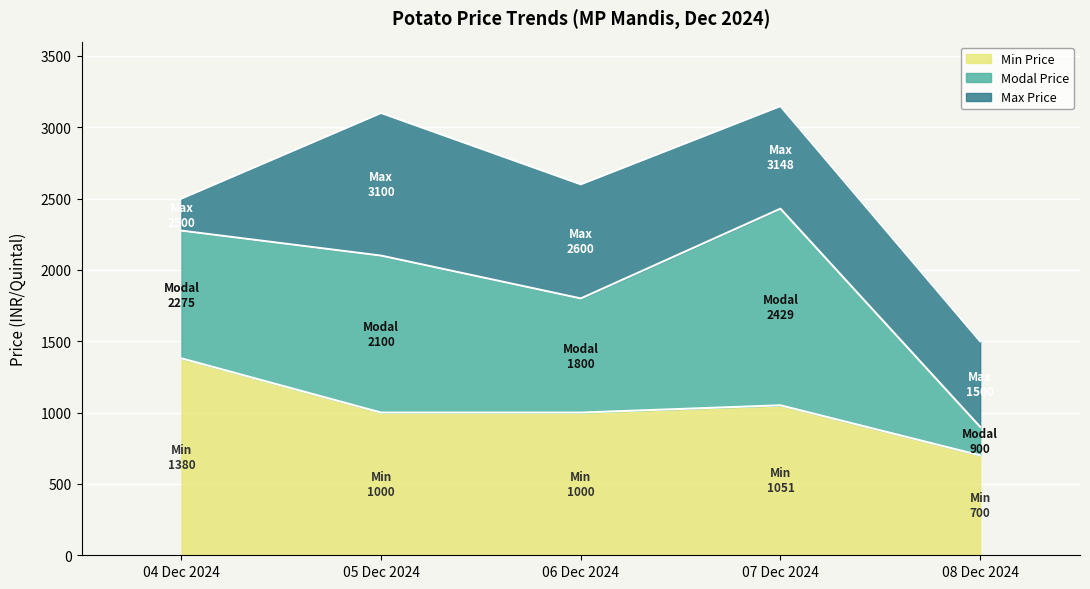

What position from the right is 04 Dec 2024?

5